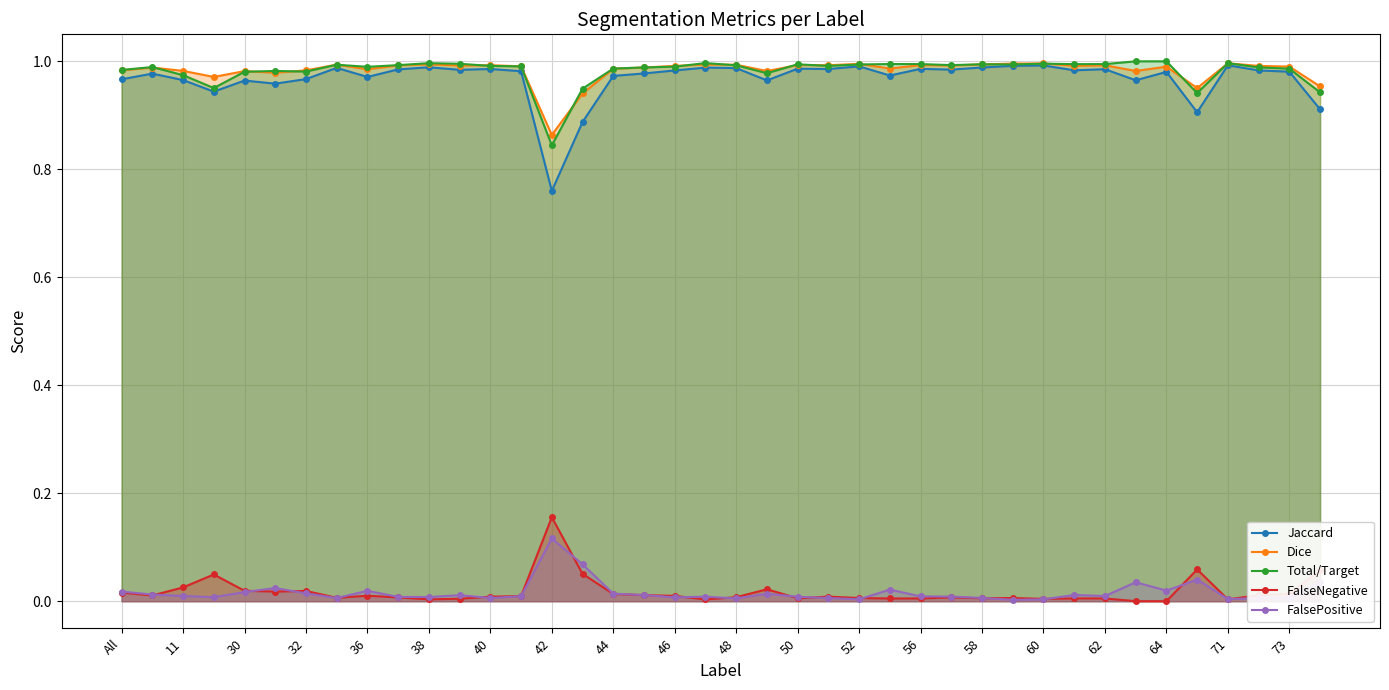

True or false: Jaccard has a value of 0.7 at 71.

False